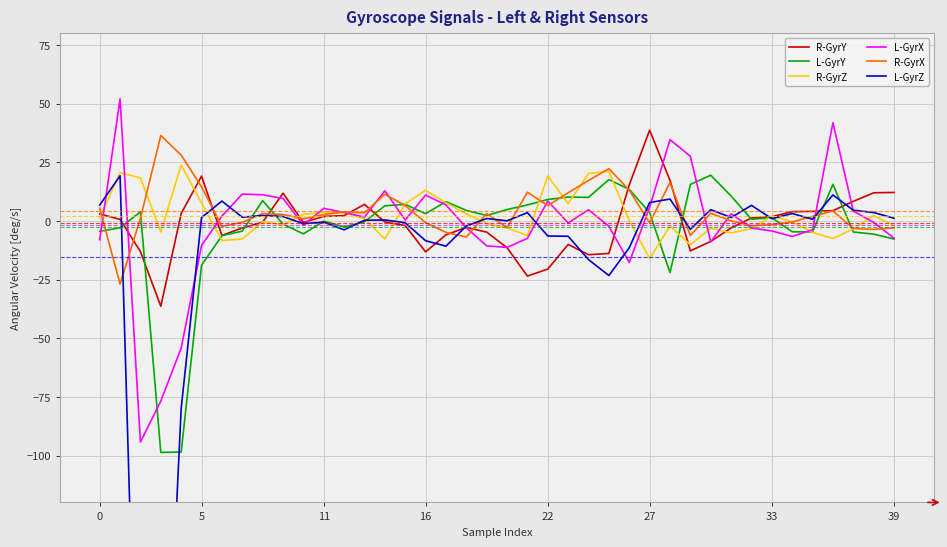

How many values in R-GyrY are above zero?

19